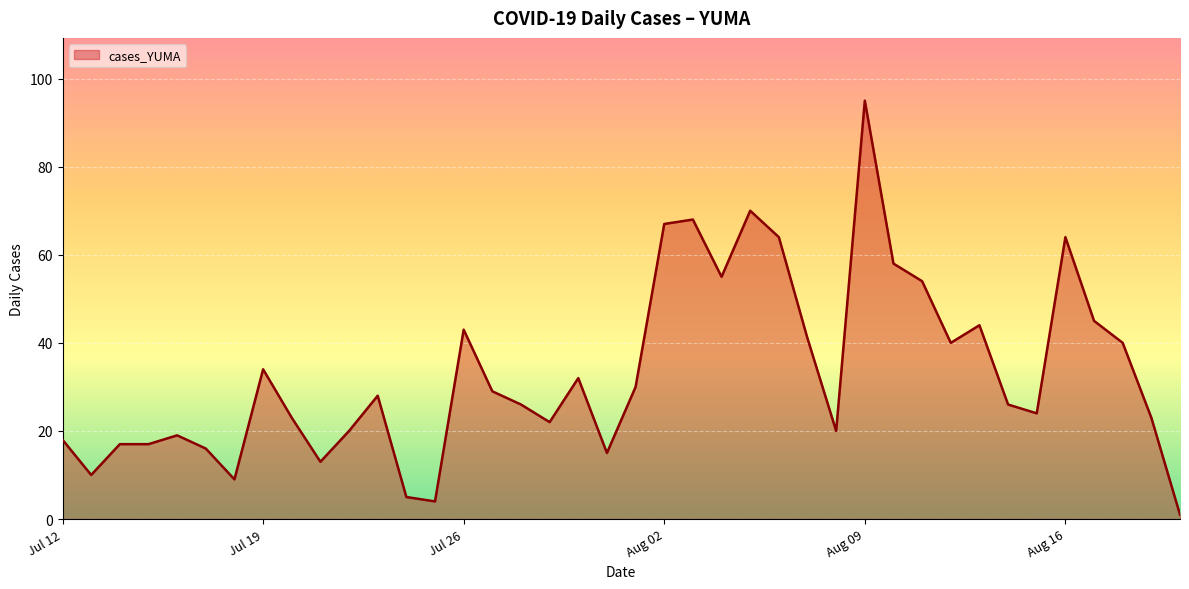

Does the chart display data point markers on the line(s)?

No